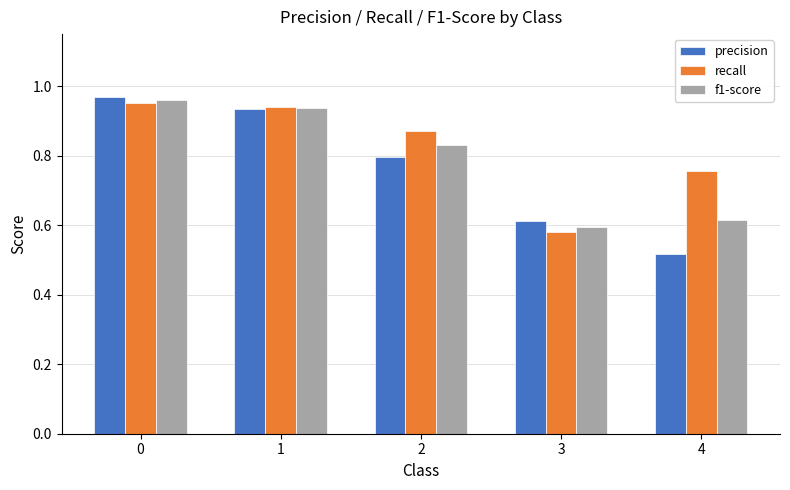

Which series has the widest spread of values?

precision